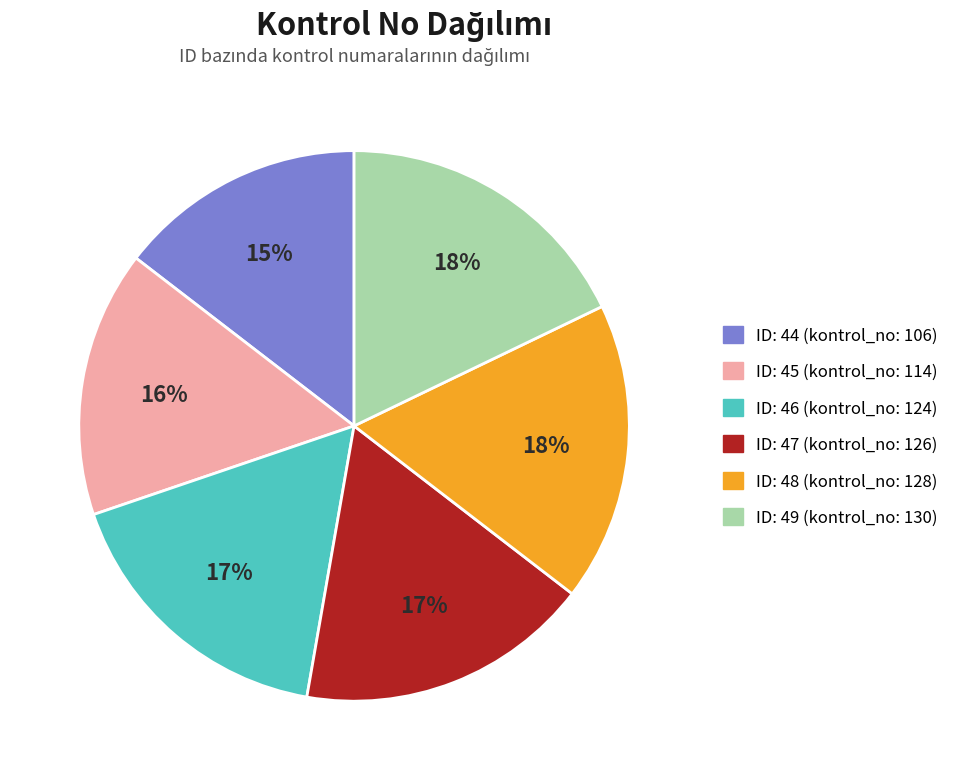

Is there any slice that represents more than half of the pie?

No